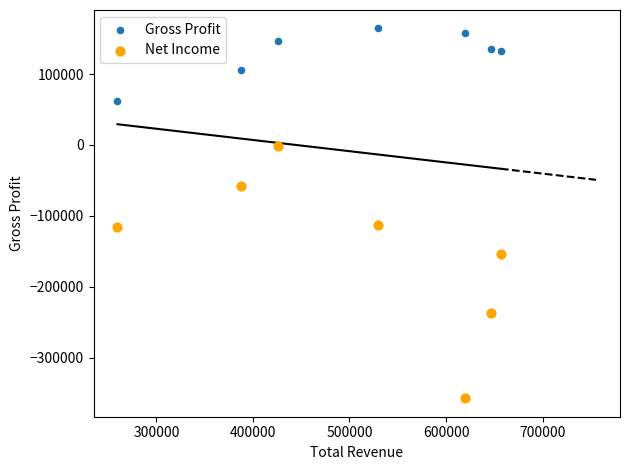

What are all the series names shown in the legend?

Gross Profit, Net Income